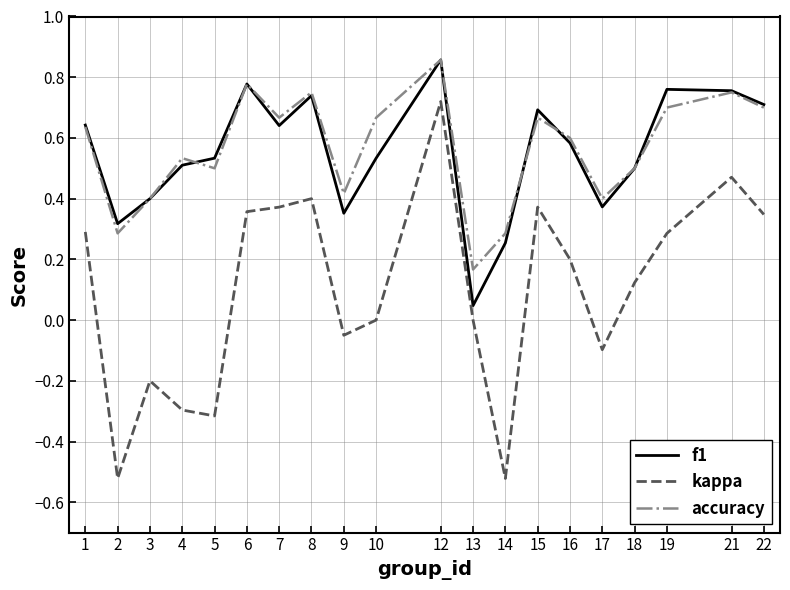

Is it true that kappa equals -0.1 at 17?

True